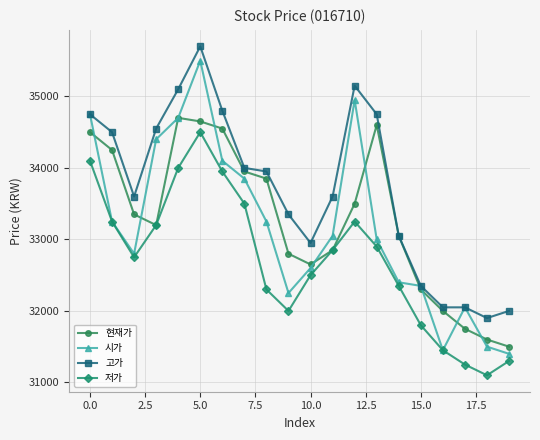

True or false: 시가 has more than 0 points higher than both neighbors.

True